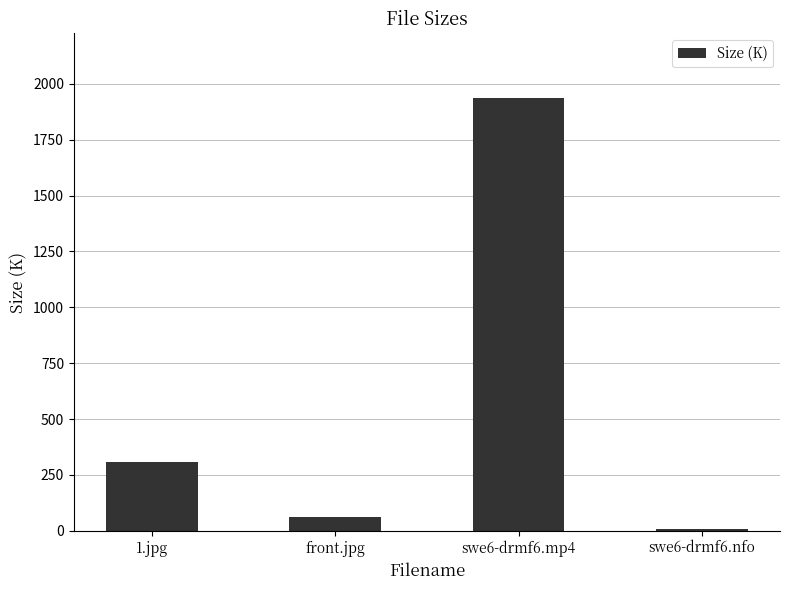

Where does the data first go above 309?

1.jpg